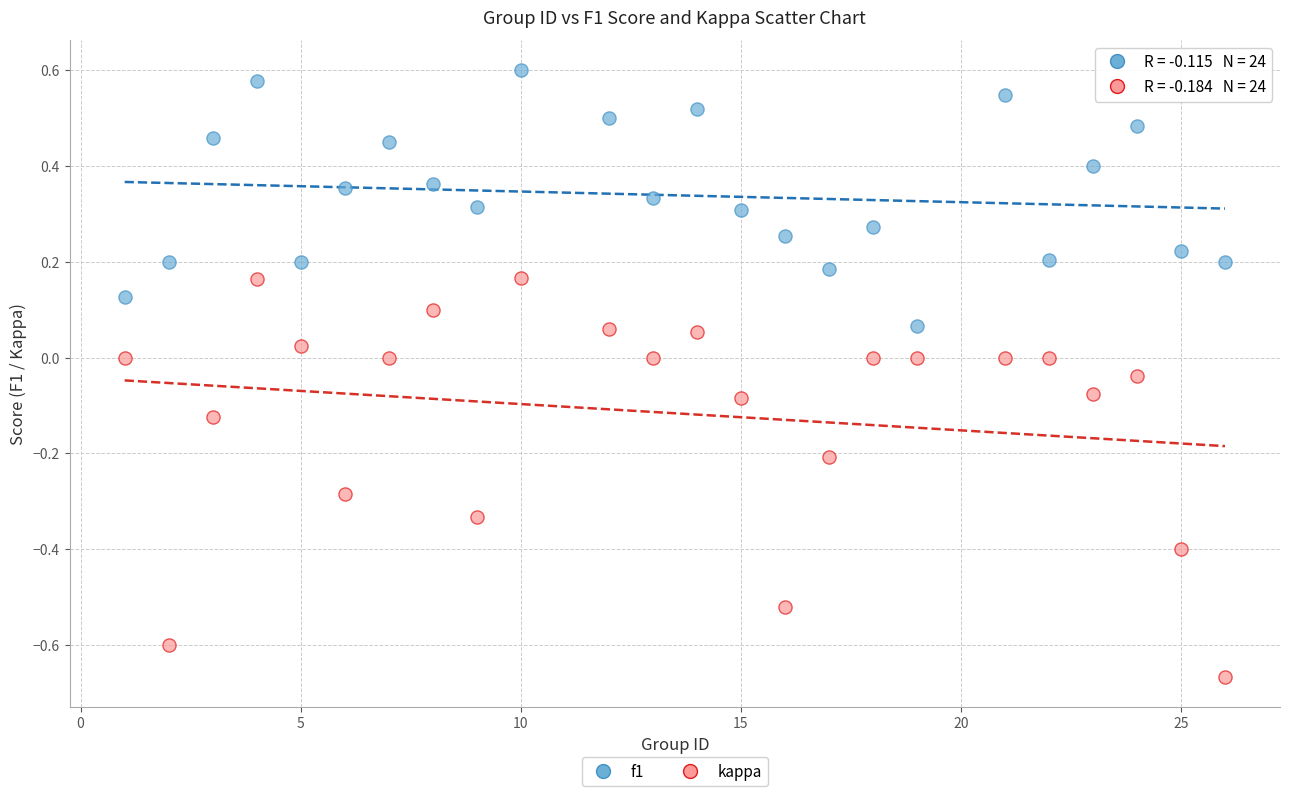

Across all data points, what is the range of X values (max minus min)?

25.0